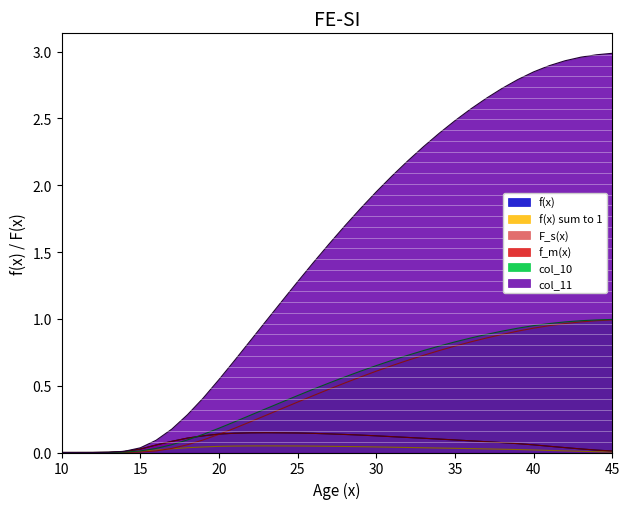

True or false: f(x) sum to 1 and col_10 cross at least once.

False